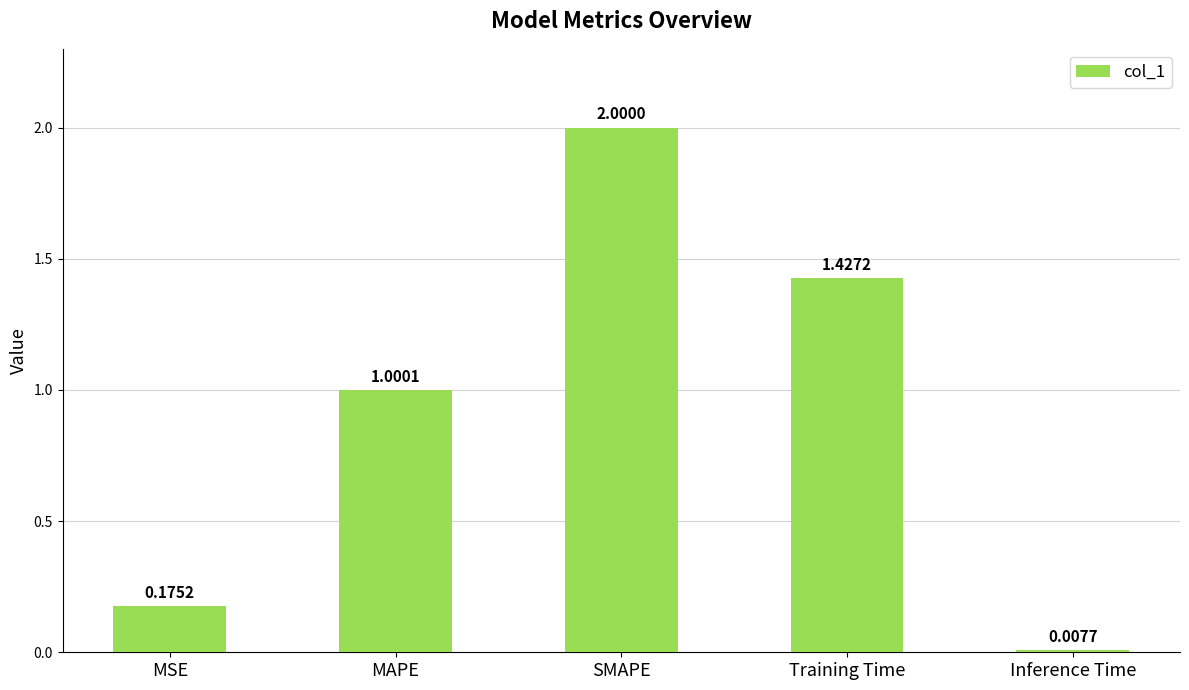

Rank the categories by value from lowest to highest.

Inference Time, MSE, MAPE, Training Time, SMAPE